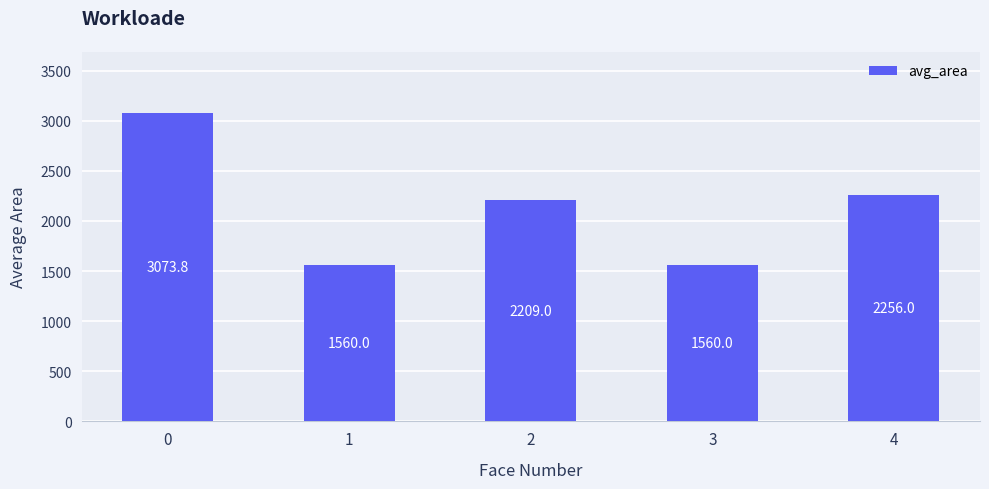

At which label is the value closest to 2316?

4